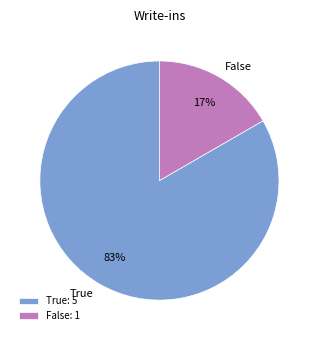

To the nearest percent, what percentage of the pie is True?

83%